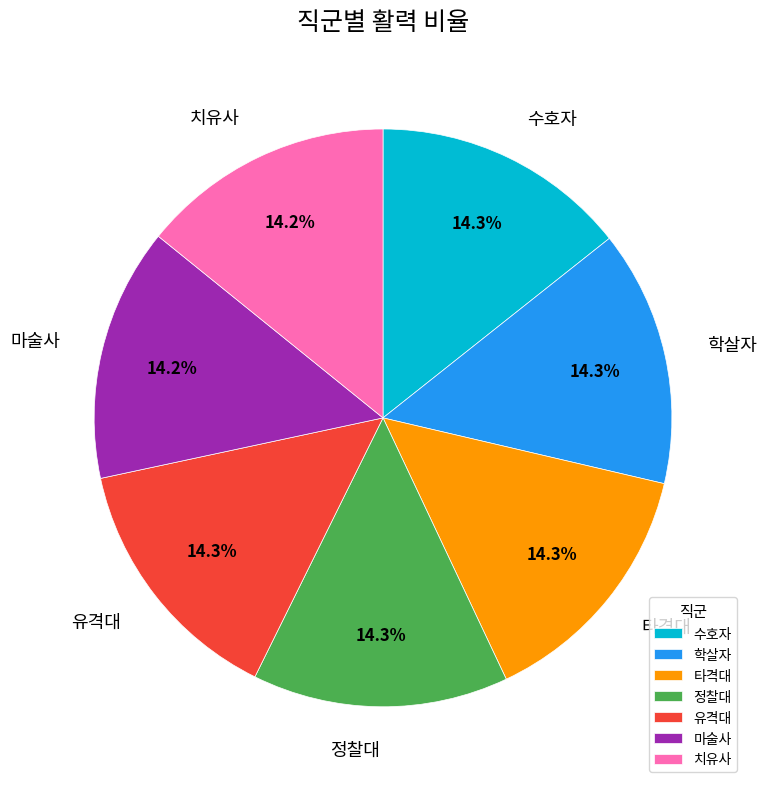

To the nearest percent, what is the combined percentage of 치유사 and 학살자?

29%